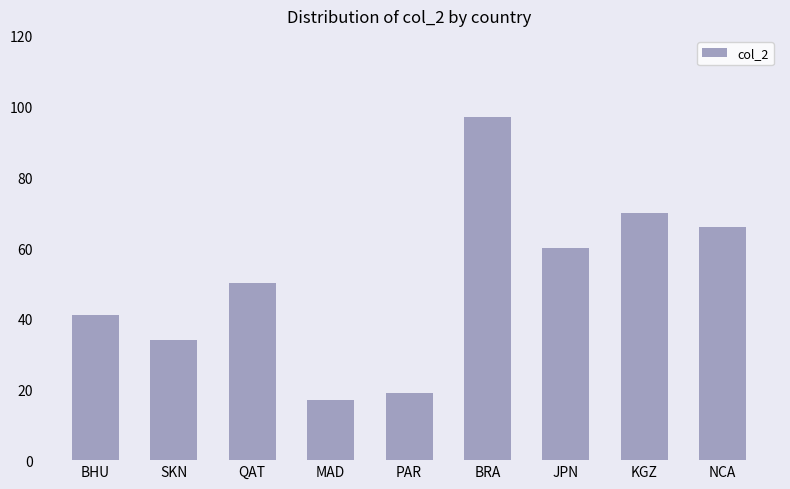

True or false: the data shows 41 at BHU.

True